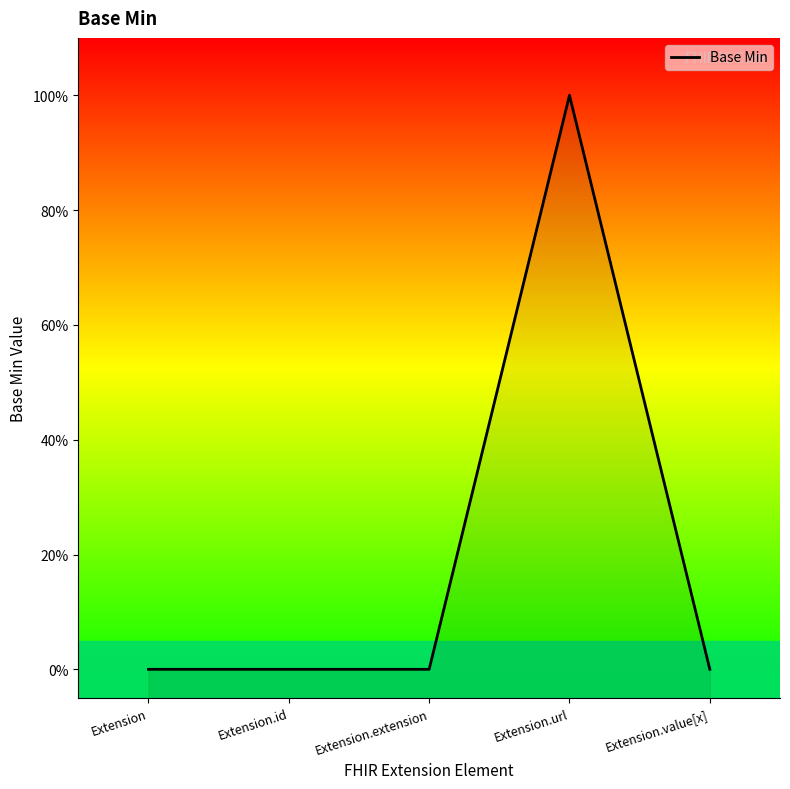

List the labels in order of value, largest first.

Extension.url, Extension, Extension.id, Extension.extension, Extension.value[x]